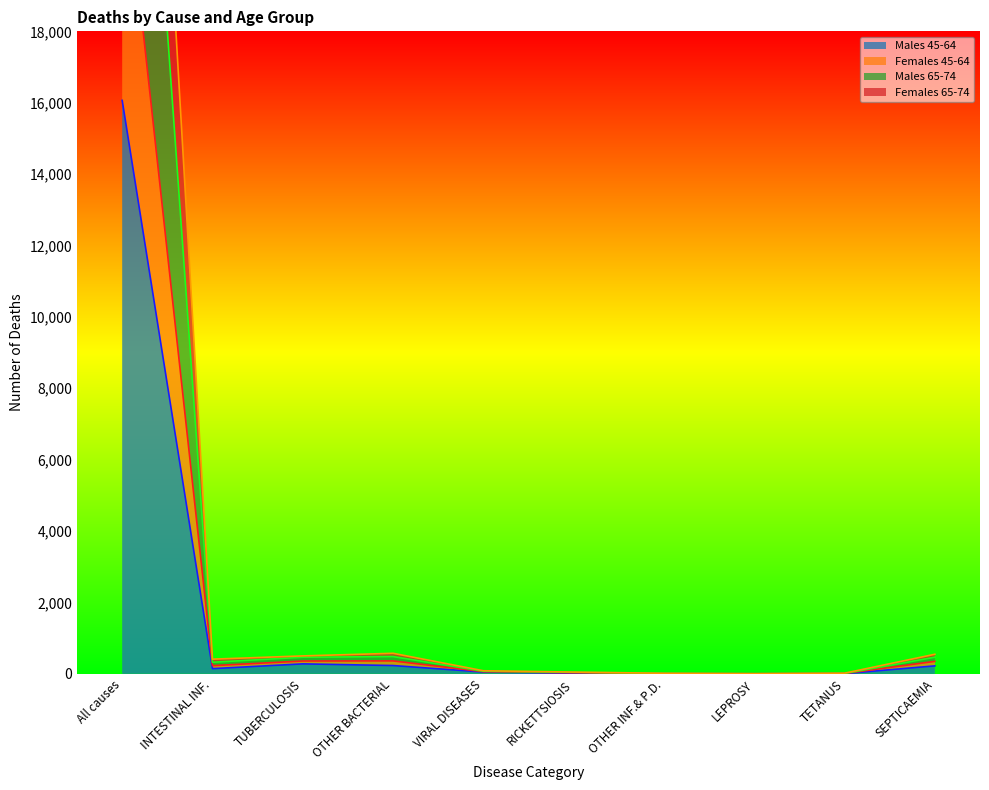

True or false: Males 65-74 and Females 45-64 intersect in this chart.

False